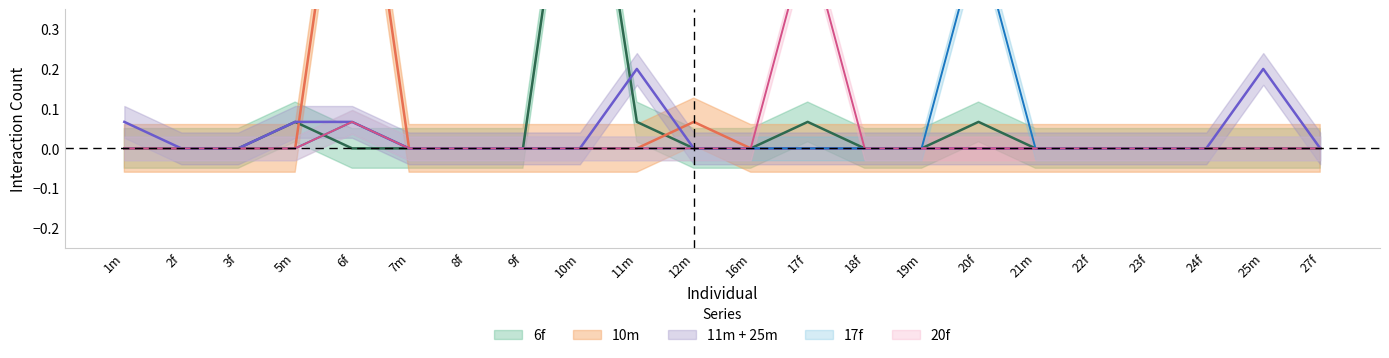

The 6f series shows -0.4 at 24f. True or false?

False